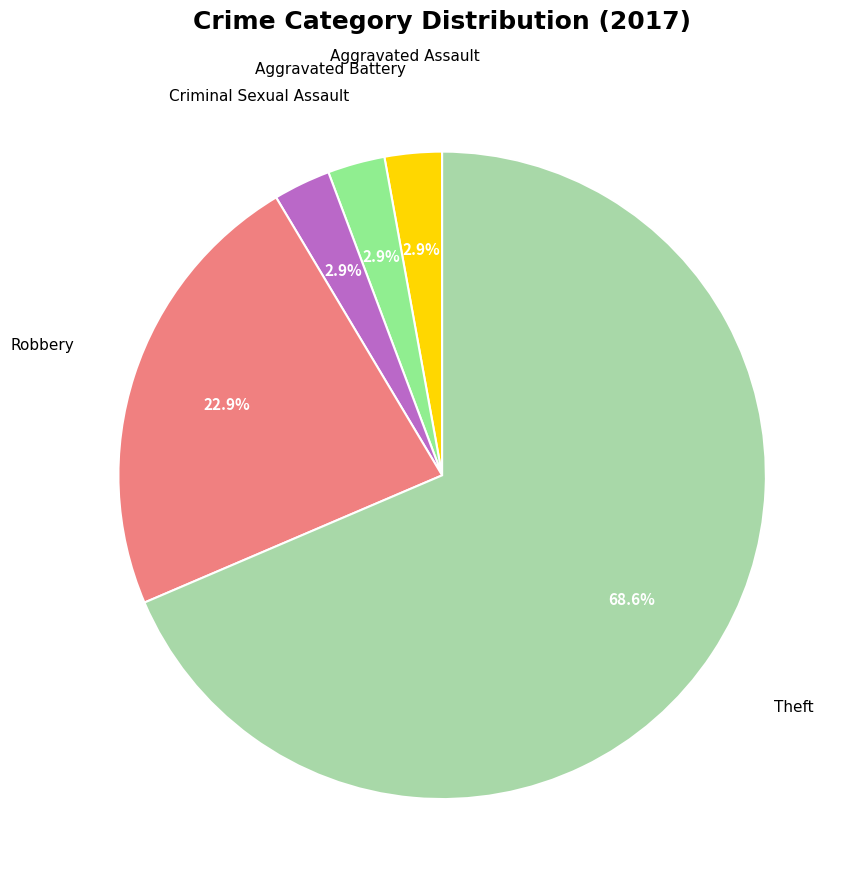

Does any single category account for the majority?

Yes